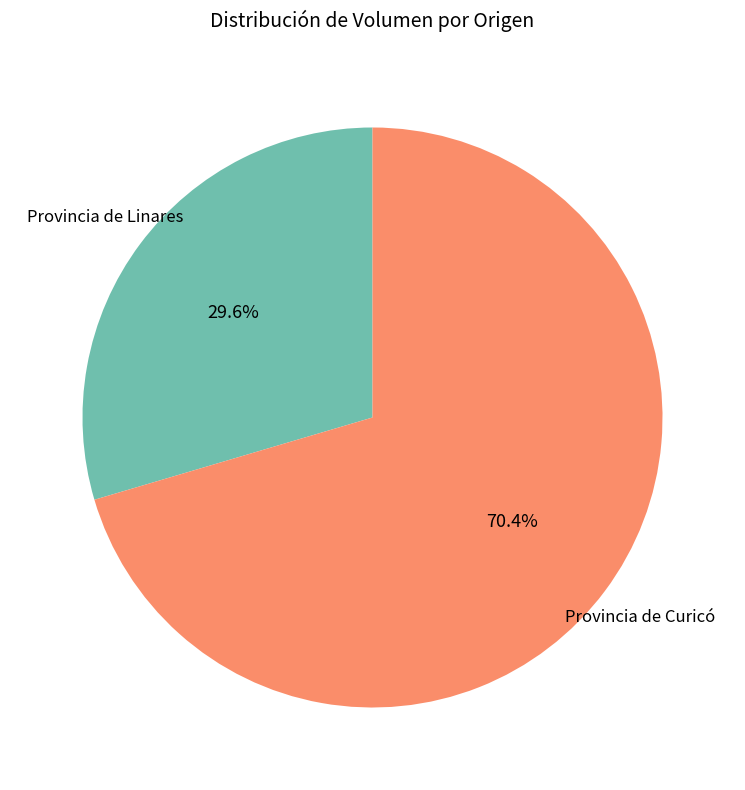

Is there a majority slice in this chart?

Yes